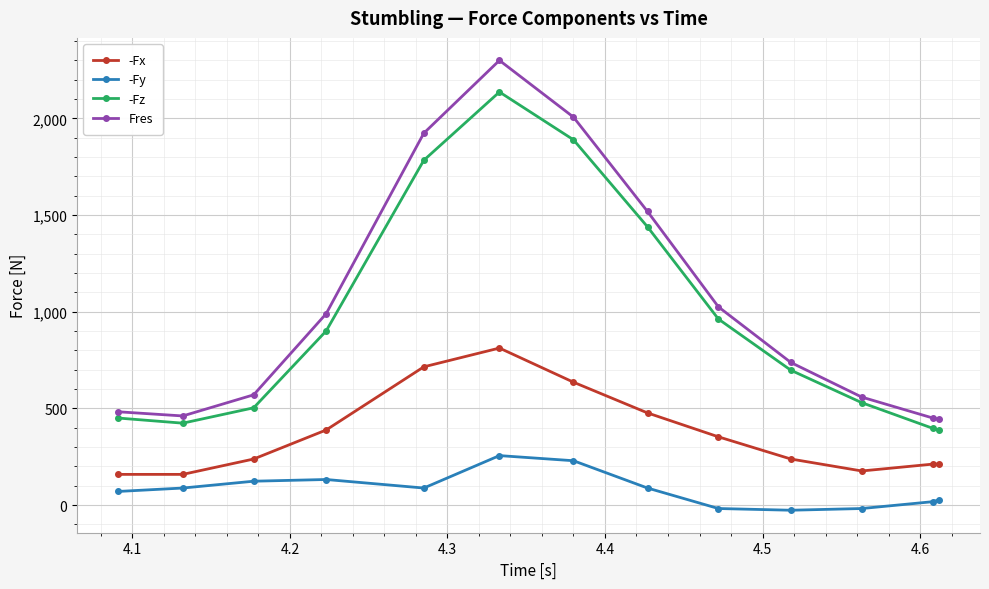

At how many categories does at least one series exceed 1573?

3